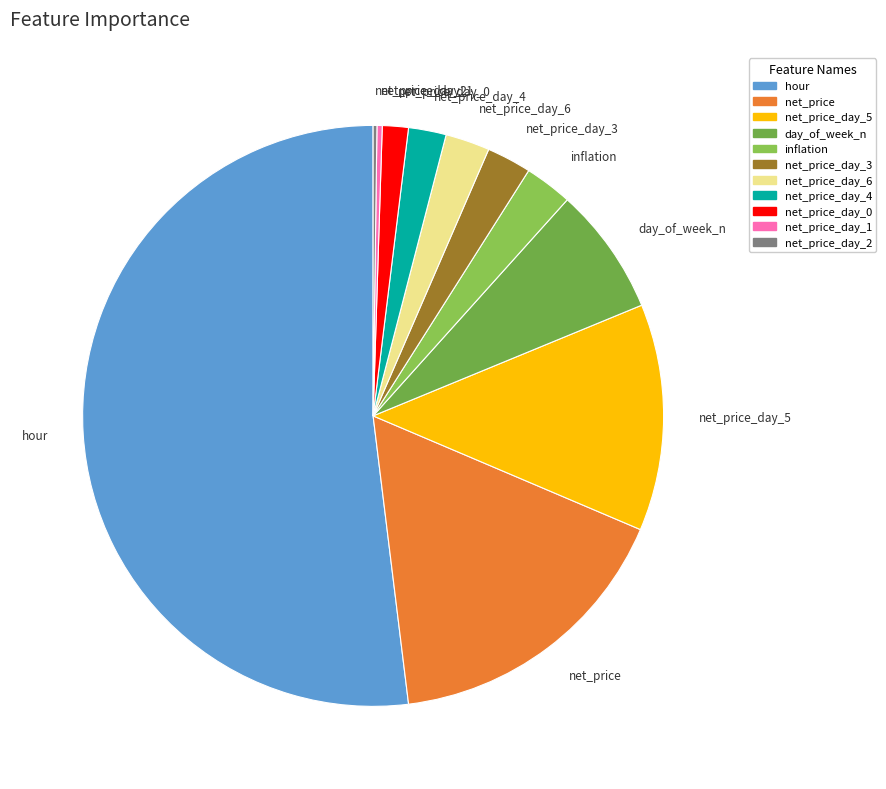

Is net_price_day_0 the majority of the pie?

No